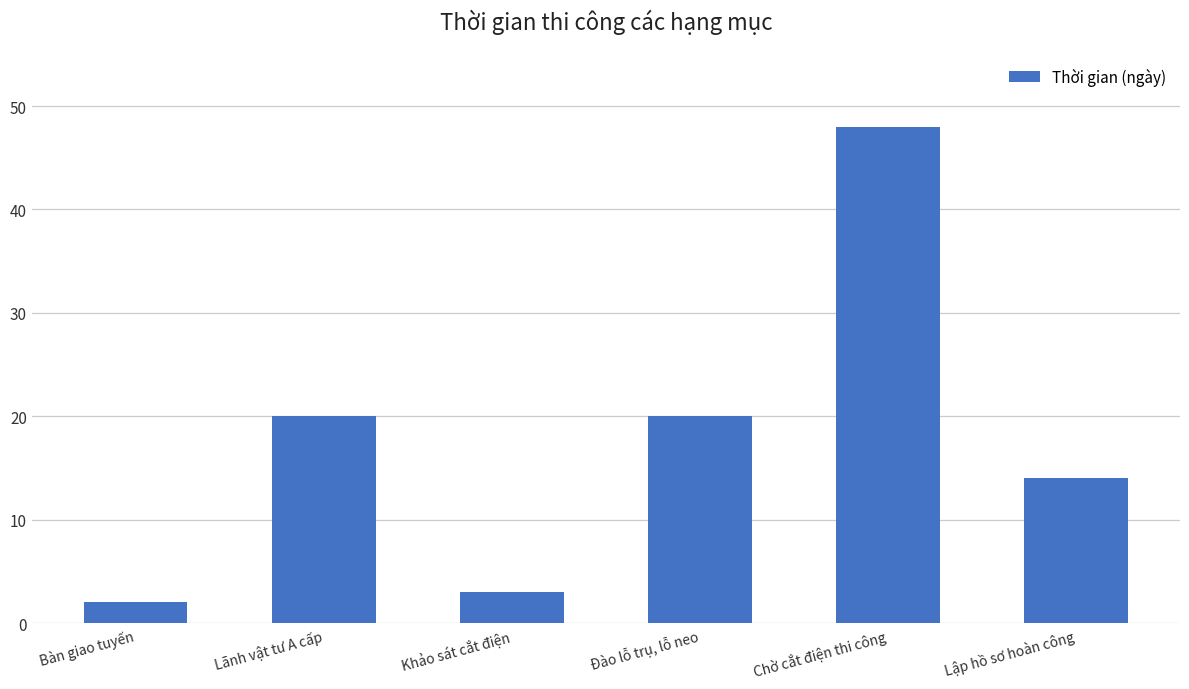

What is the change in value from Lãnh vật tư A cấp to Khảo sát cắt điện?

-17